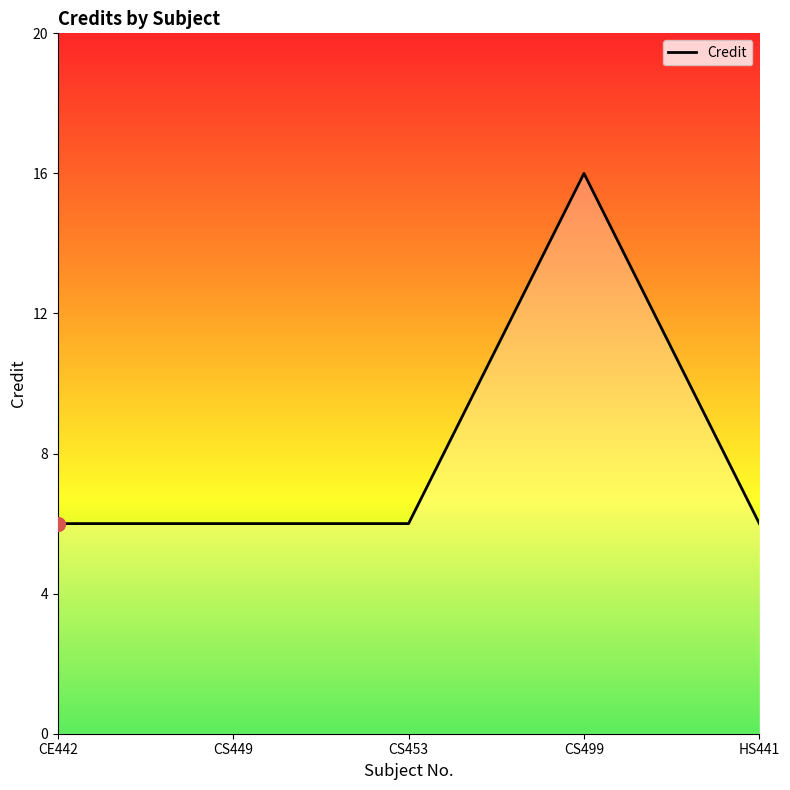

True or false: the data shows 16 at CS499.

True